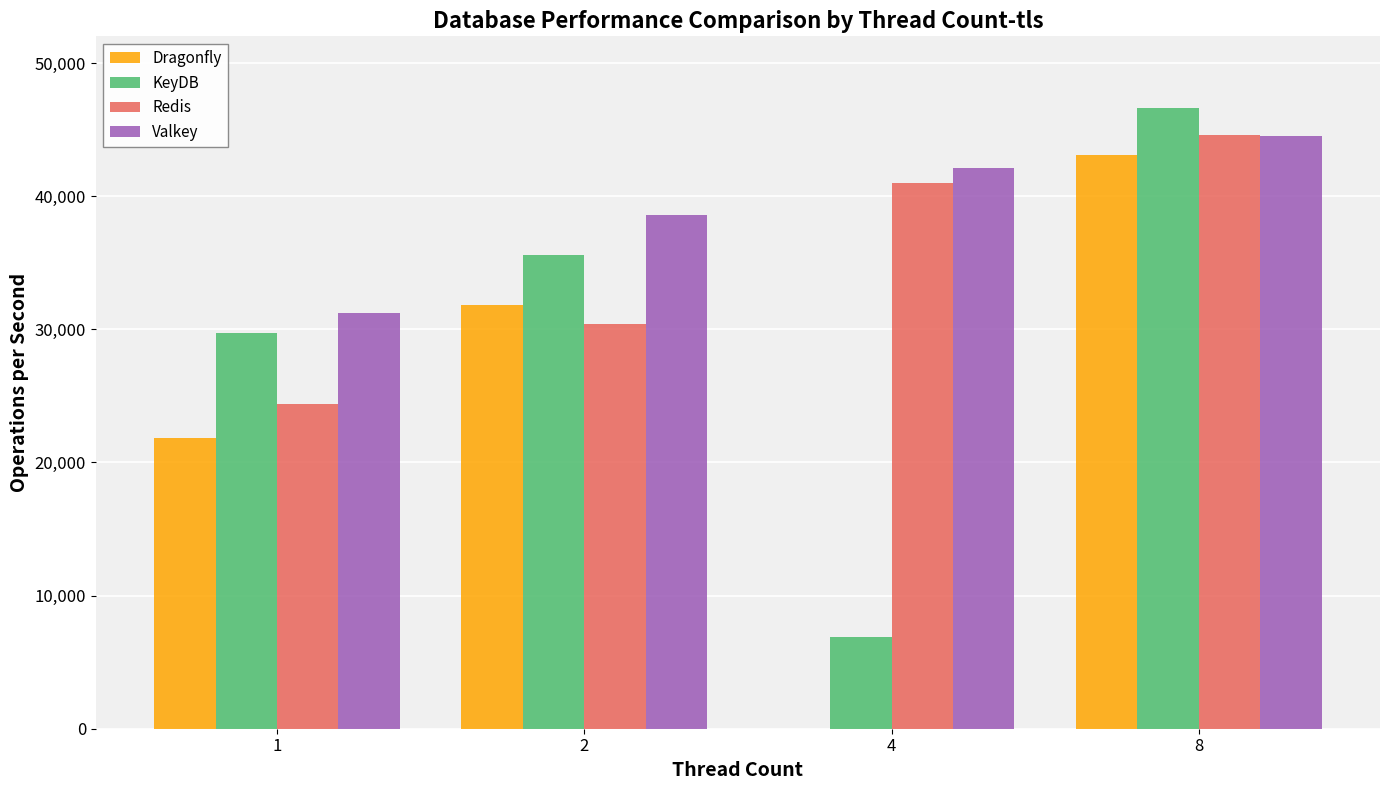

Which series changed the most between 1 and 2?

Dragonfly